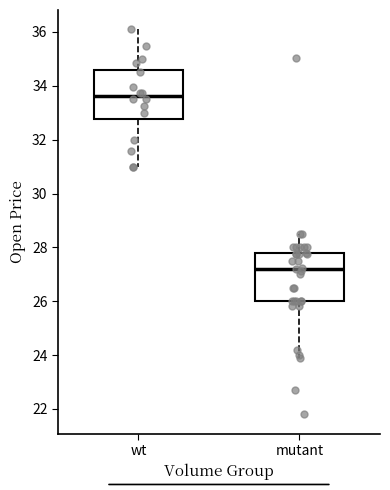

Reading left to right, transcribe this box plot: for each box, give where its median line is, the range the box spans, and where its two whiskers end, as read against the y-axis. The values are not printed on the chart, so give them approximately, as read against the axis.

wt: median 33.6, box 32.8 to 34.6, whiskers 31.0 to 36.2
mutant: median 27.2, box 26.0 to 27.8, whiskers 24.0 to 28.6